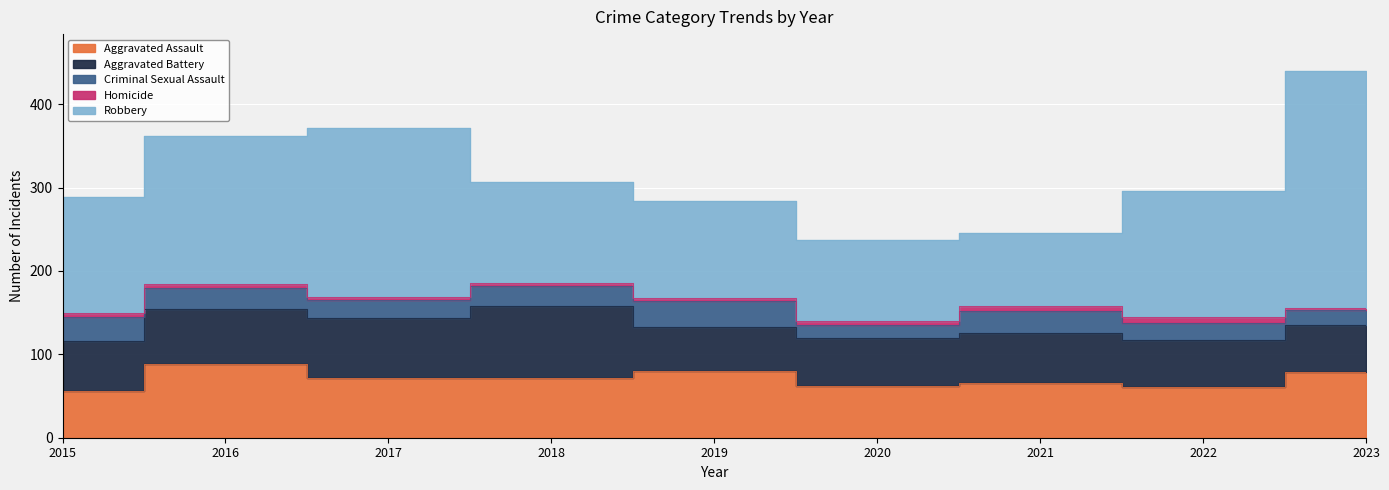

What is the greatest value displayed?

284